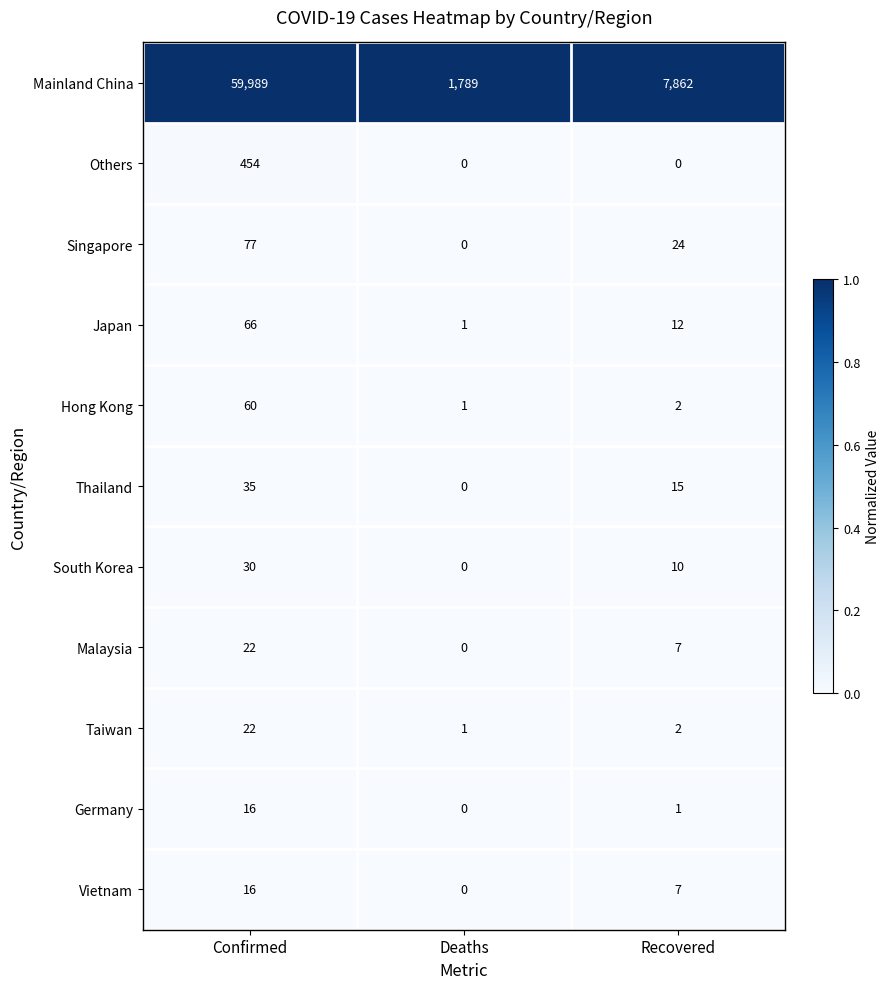

What is the difference between the maximum and second lowest values in the Hong Kong series?

58